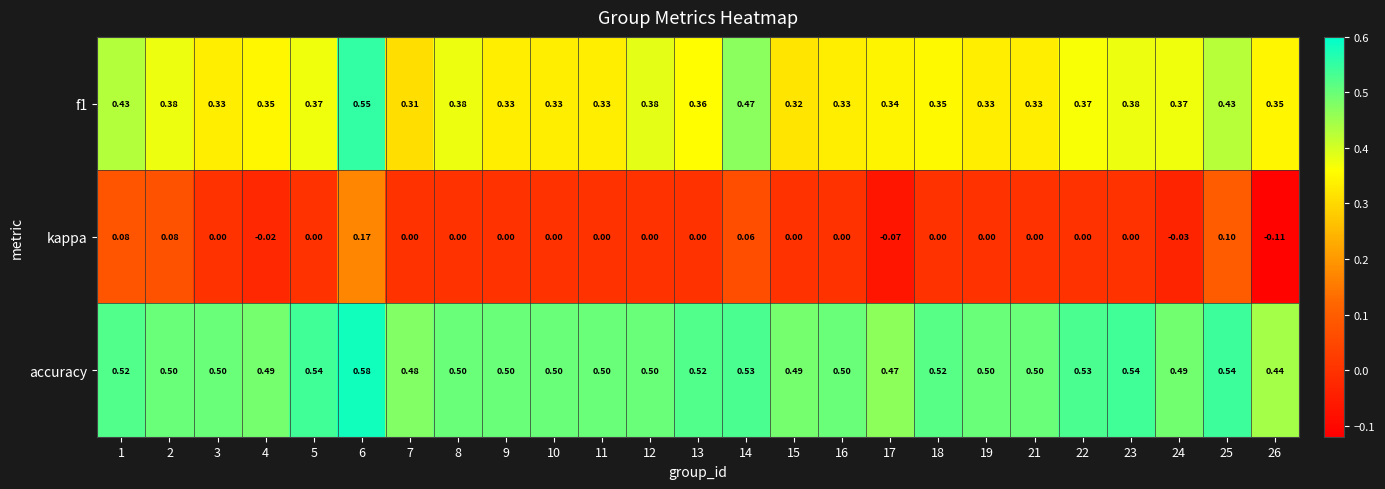

Rank the series at 15 from lowest to highest value.

kappa, f1, accuracy